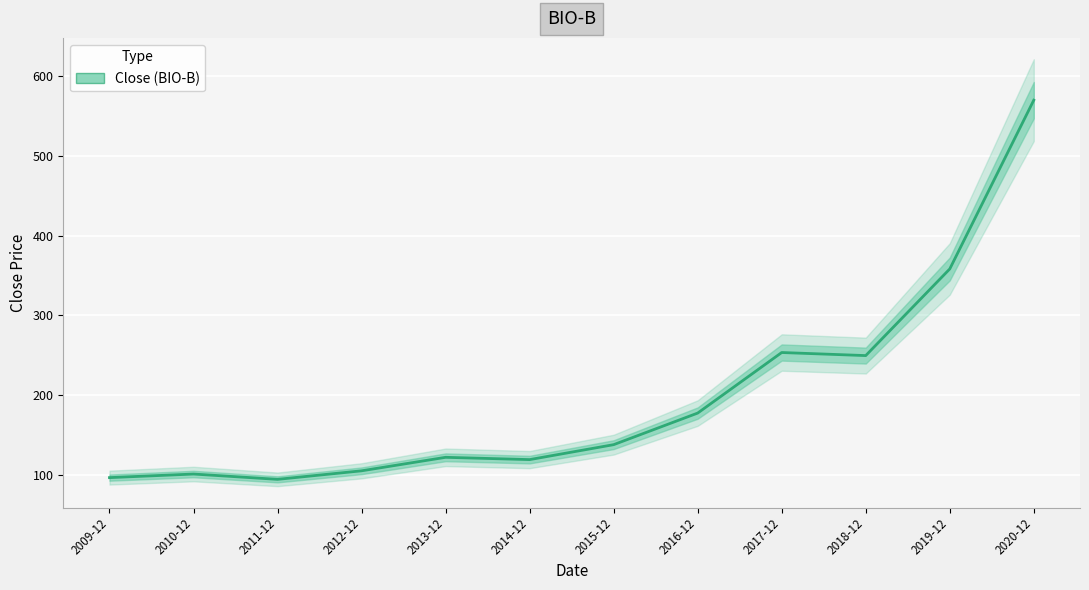

What is the ratio of the value at 2019-12 to the value at 2009-12?

3.7